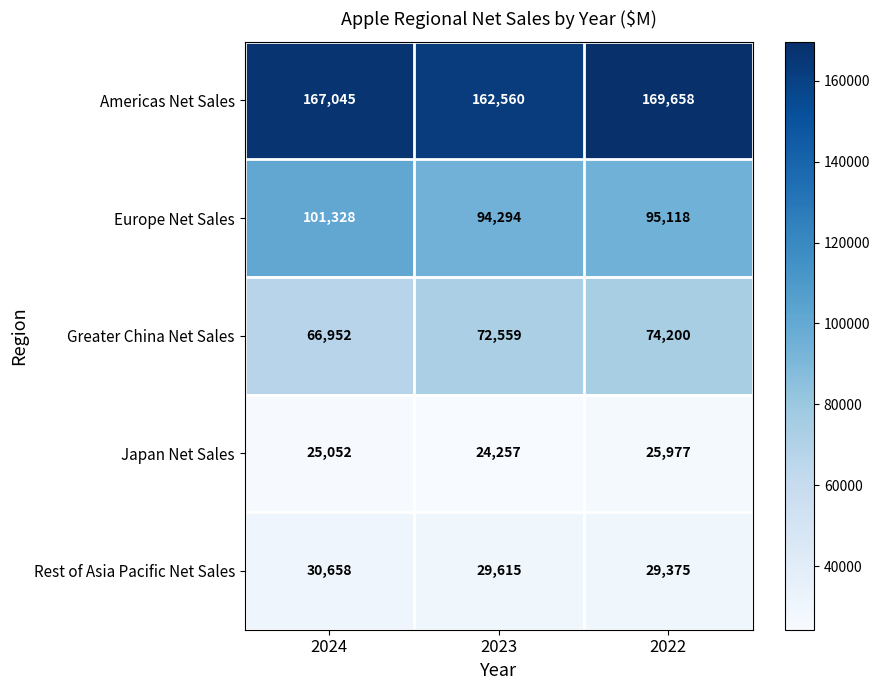

At which category does the chart reach its peak across all series?

2022